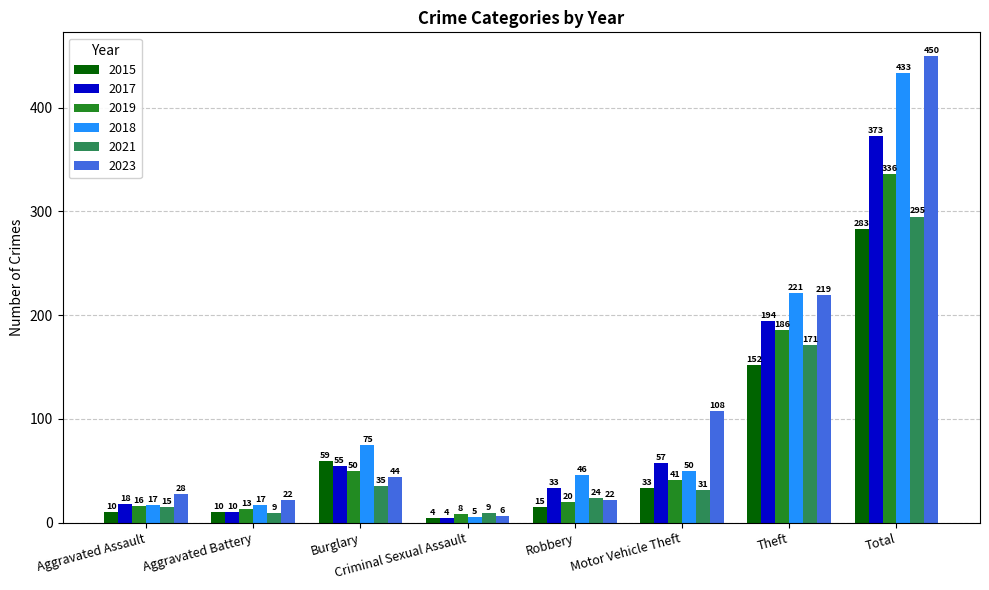

Reading left to right, list all the values displayed in this chart.

2015: 10	10	59	4	15	33	152	283
2017: 18	10	55	4	33	57	194	373
2019: 16	13	50	8	20	41	186	336
2018: 17	17	75	5	46	50	221	433
2021: 15	9	35	9	24	31	171	295
2023: 28	22	44	6	22	108	219	450